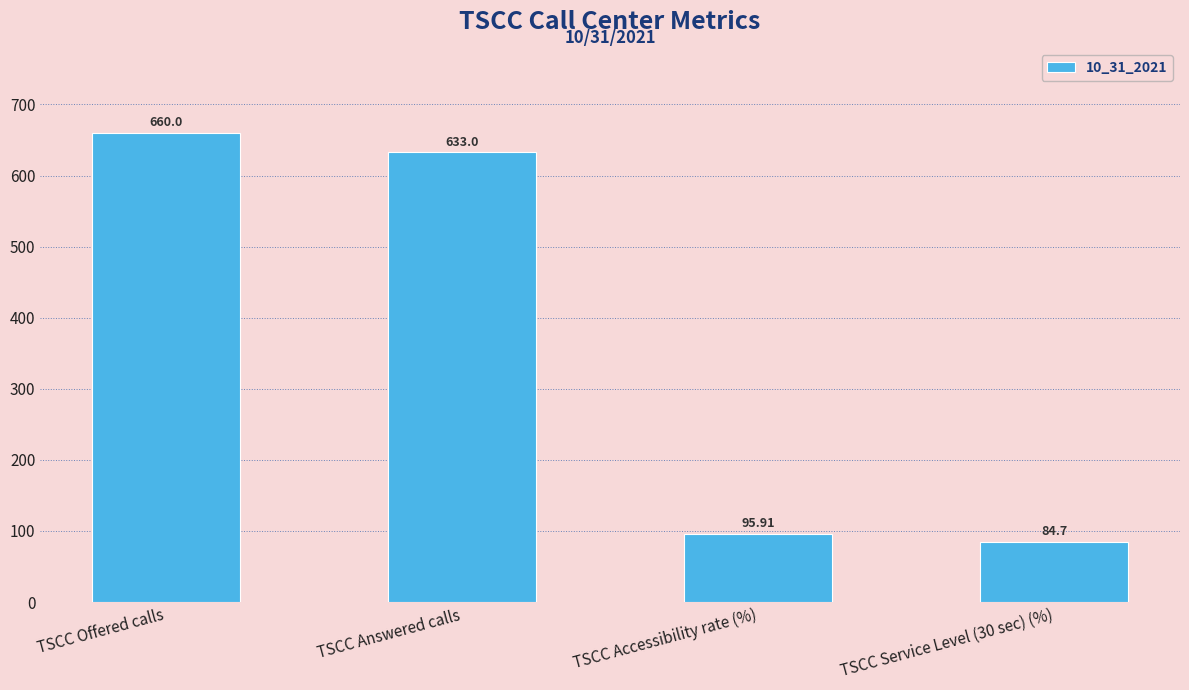

Is it true that the value at TSCC Accessibility rate (%) is 130.5?

False